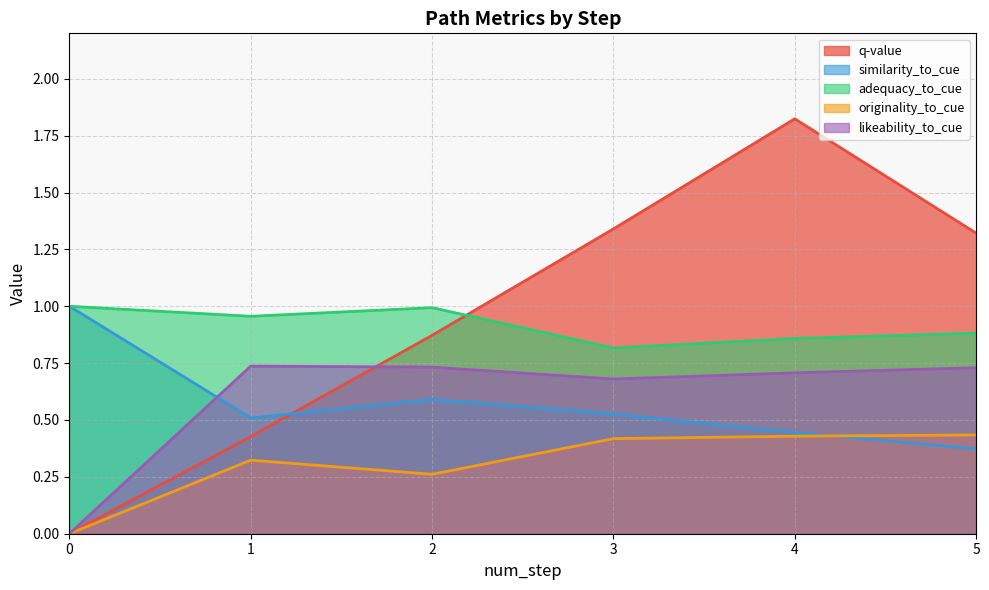

How many interior local valleys does the originality_to_cue series have?

1